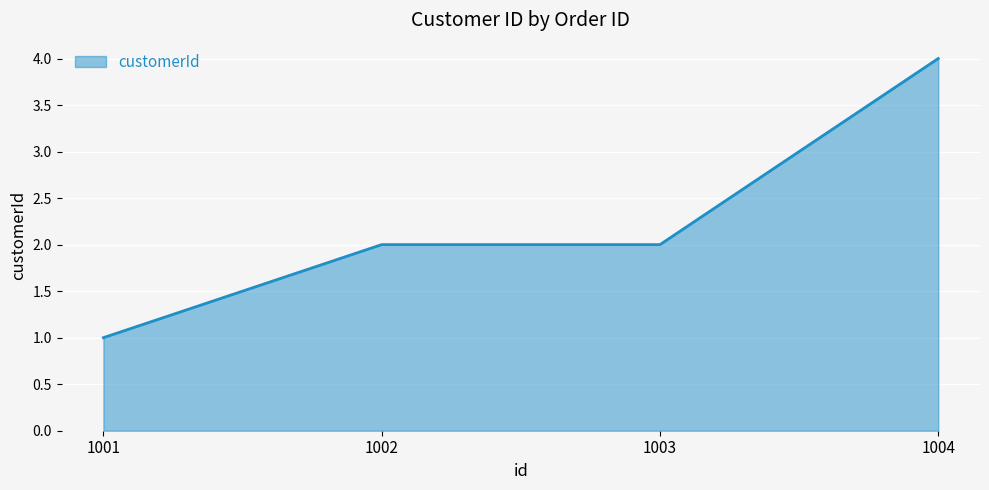

True or false: the data shows 3 at 1003.

False